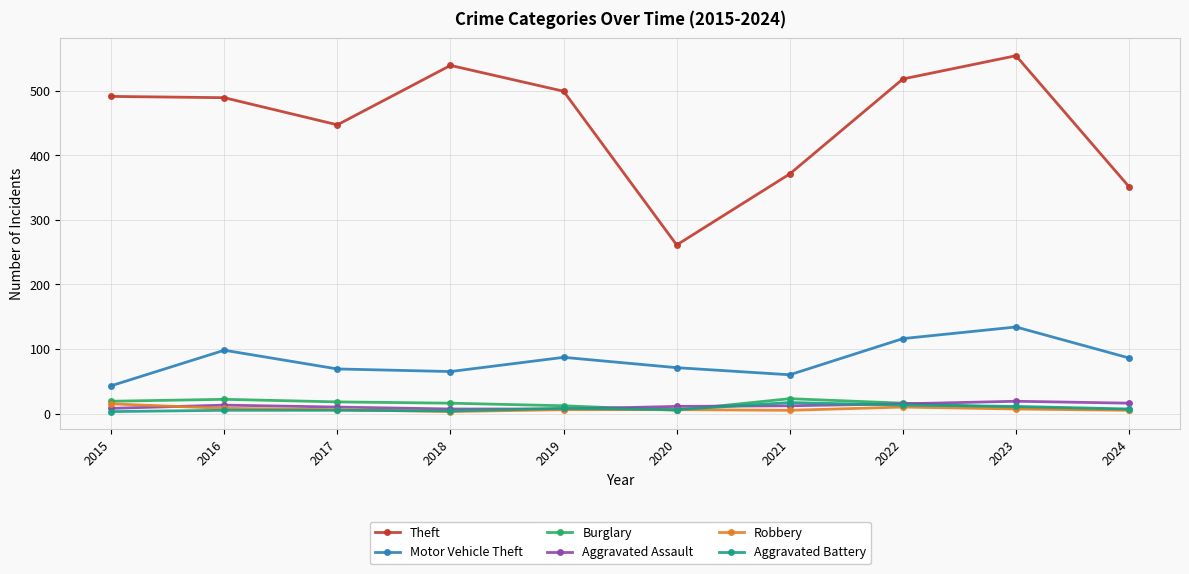

Which series has the largest range (max minus min)?

Theft